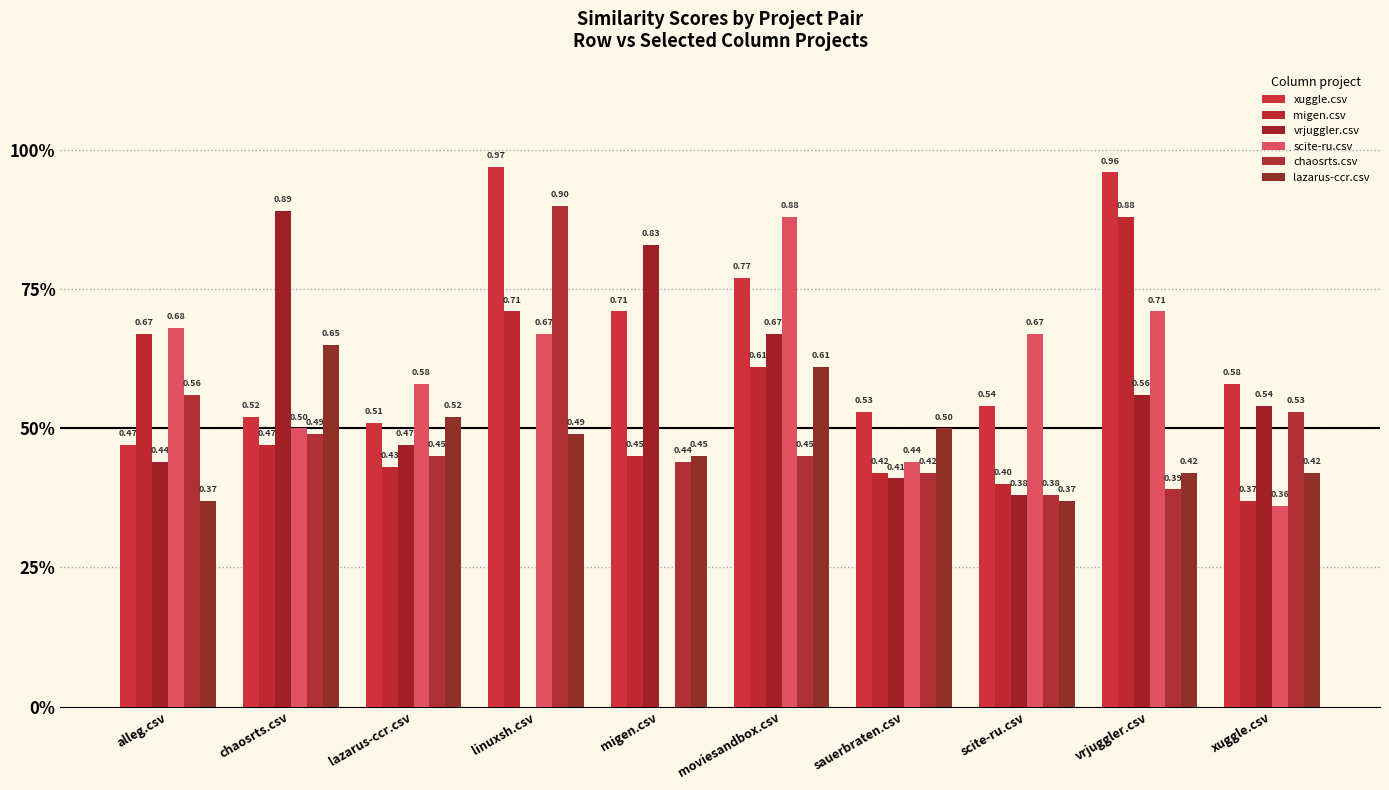

Are the bars horizontal?

No